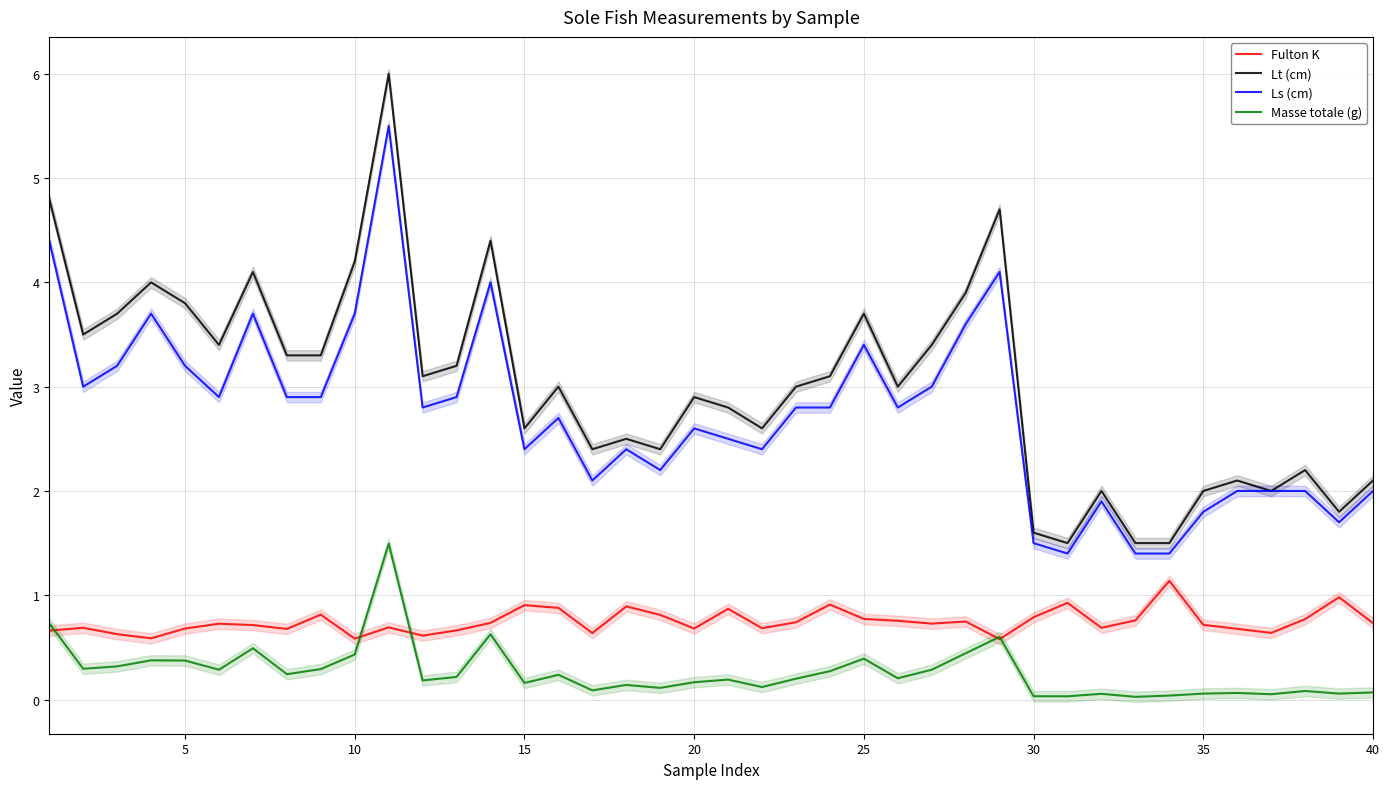

What is the approximate value of Ls (cm) at 20?

2.6